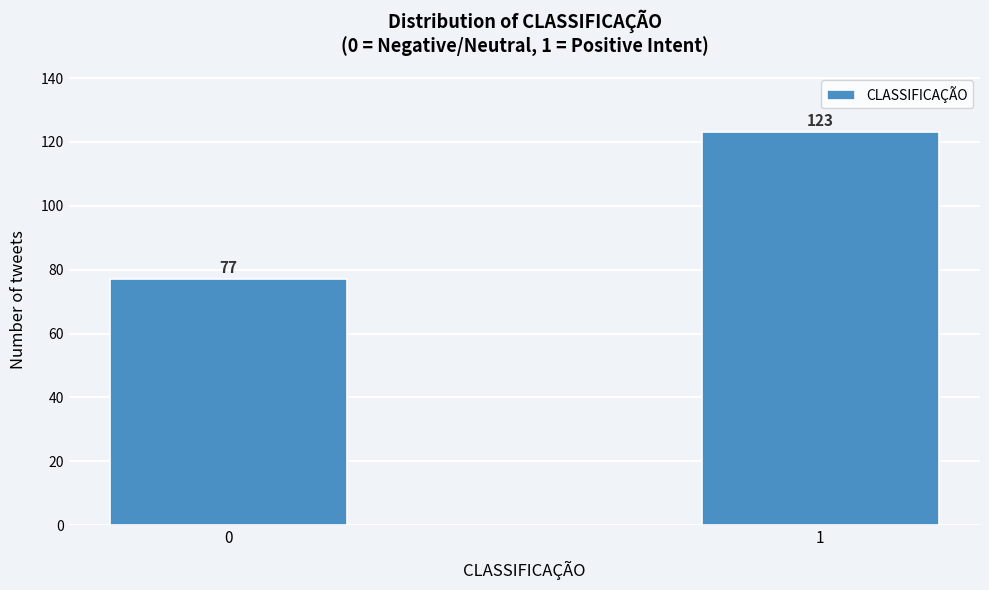

Reading right to left, extract all data points from this chart.

1=123	0=77